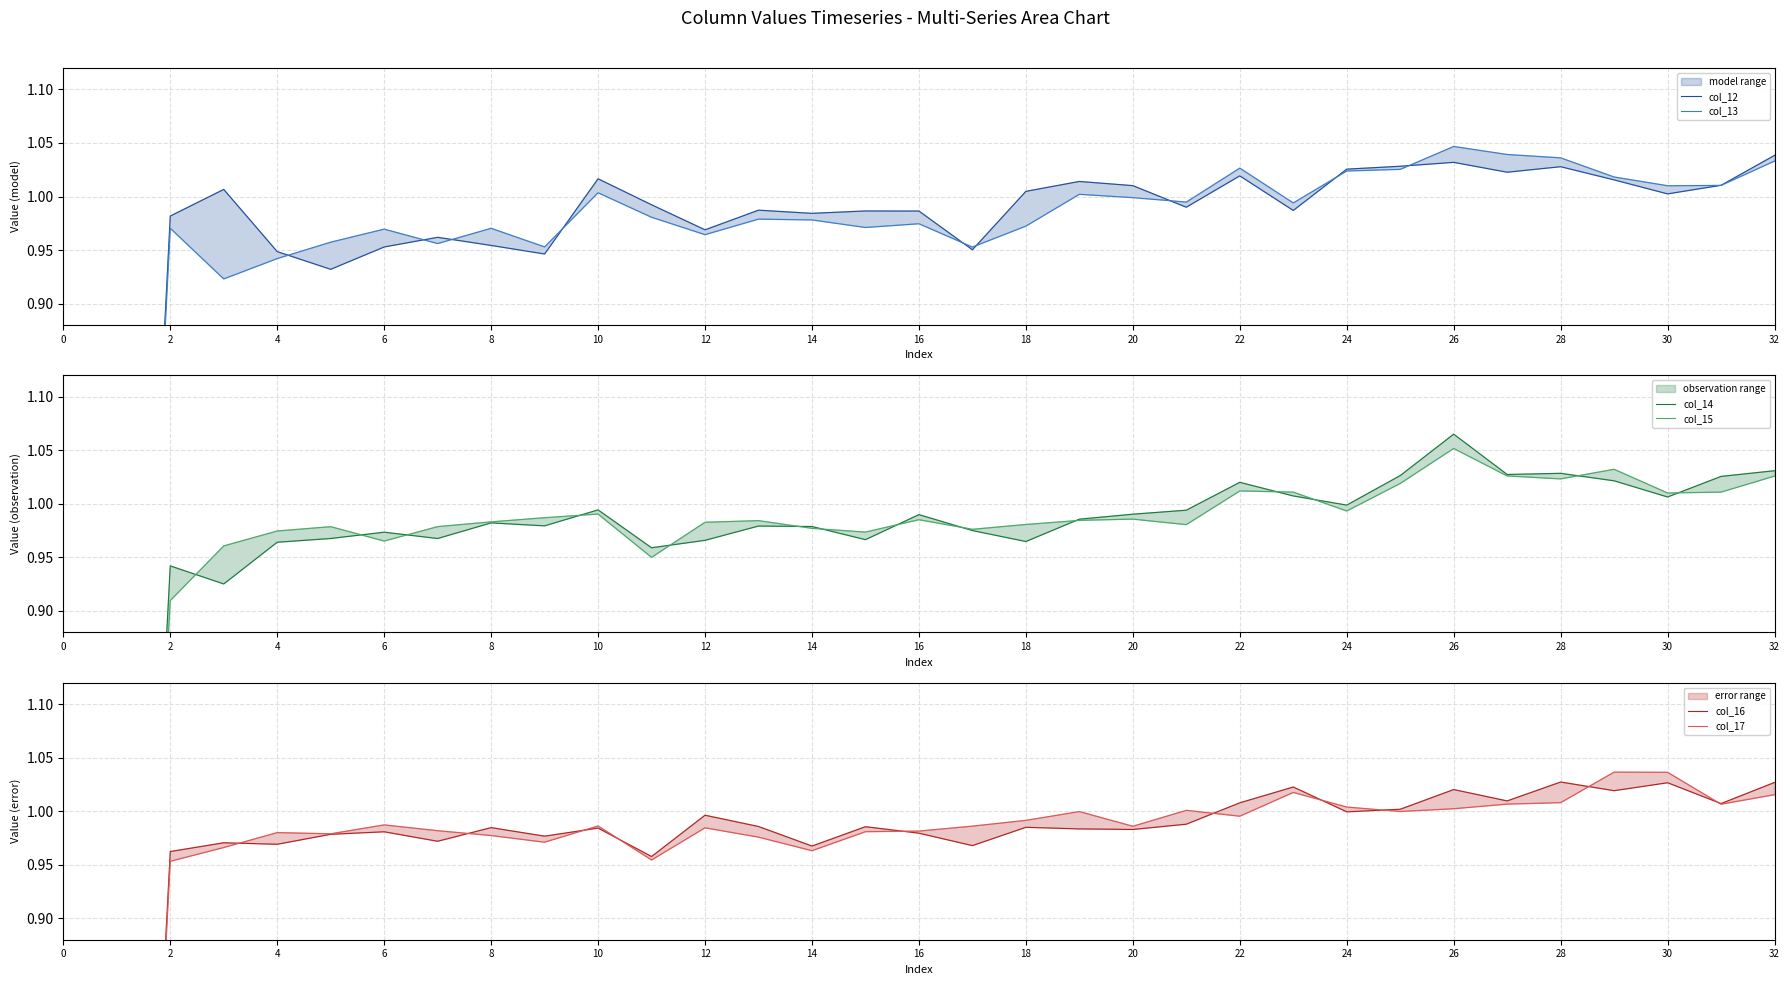

Which series has the largest total across all categories?

col_12